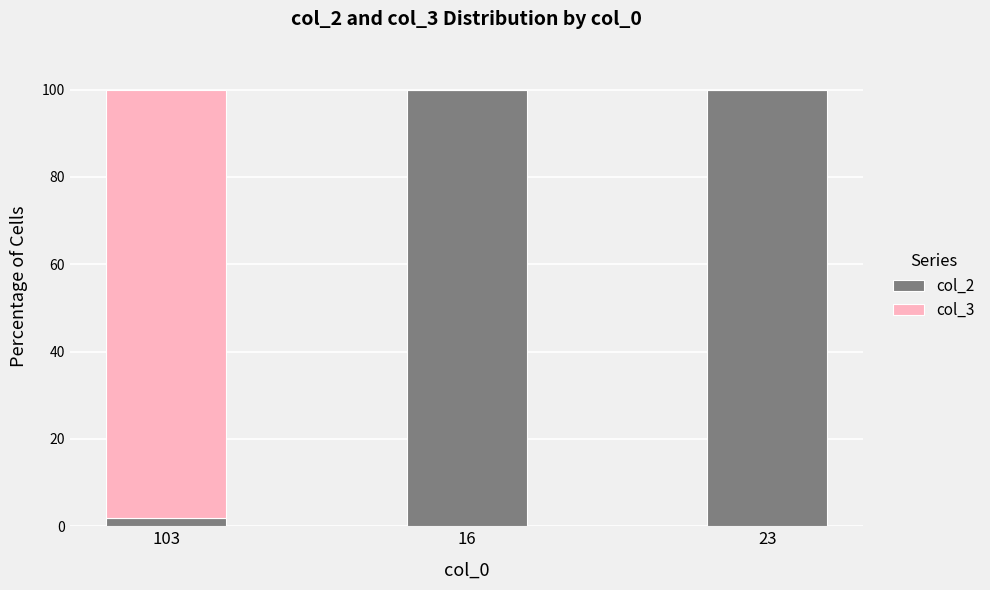

The col_2 series shows 137.8 at 16. True or false?

False